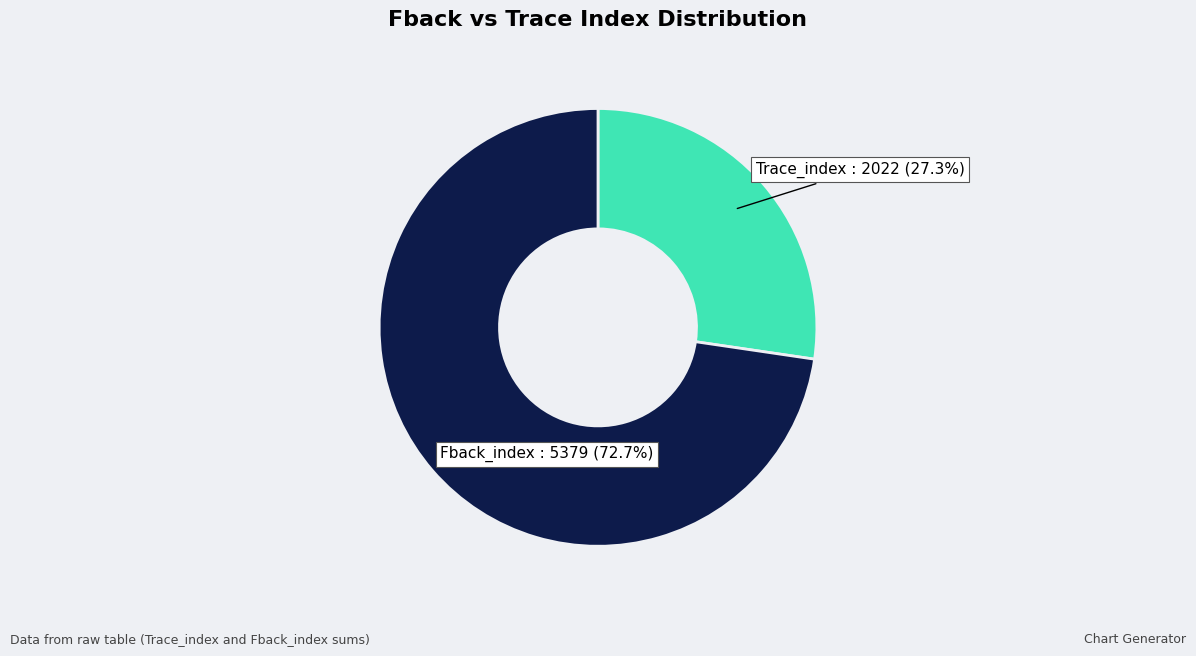

Does Fback_index account for over 50% of the chart?

Yes